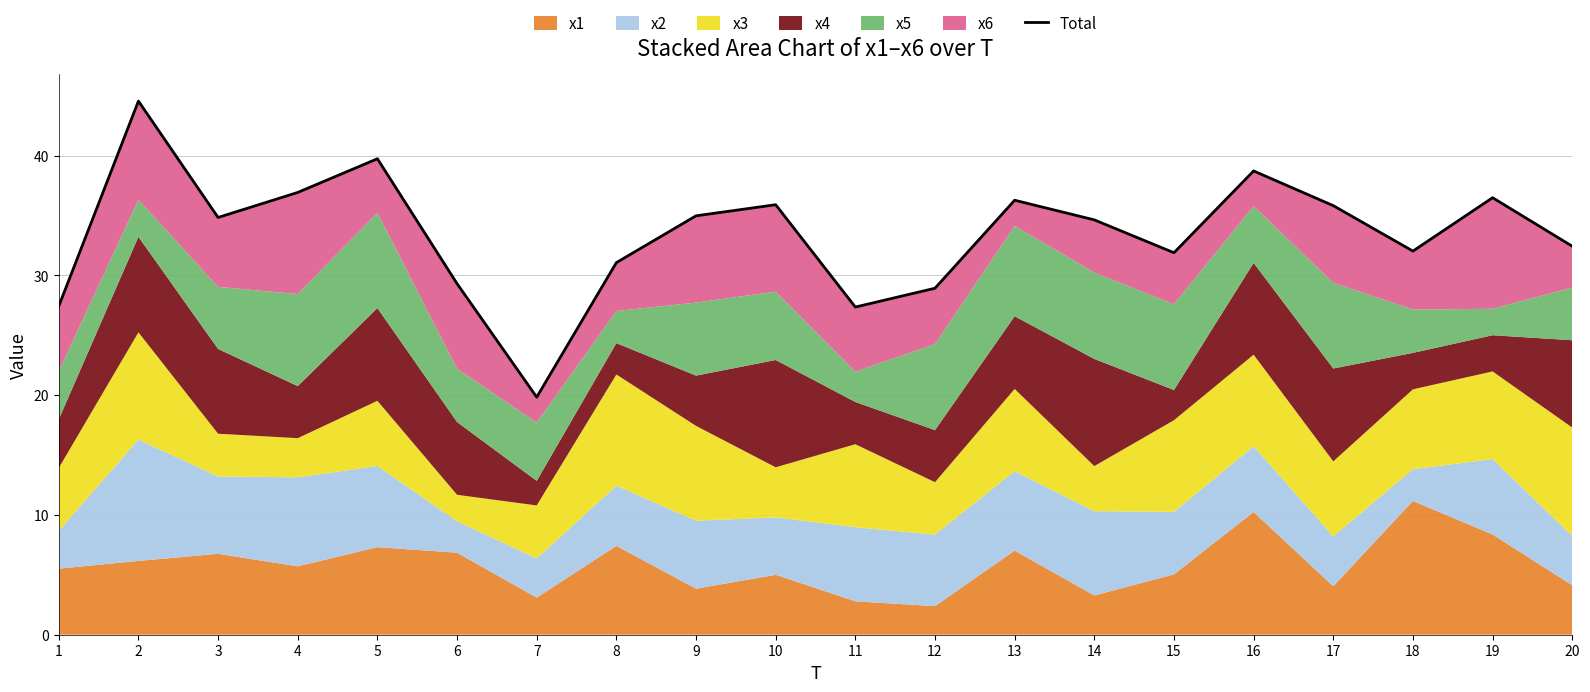

Rank the categories by value from highest to lowest.

2, 5, 16, 4, 19, 13, 10, 17, 9, 3, 14, 20, 18, 15, 8, 6, 12, 1, 11, 7